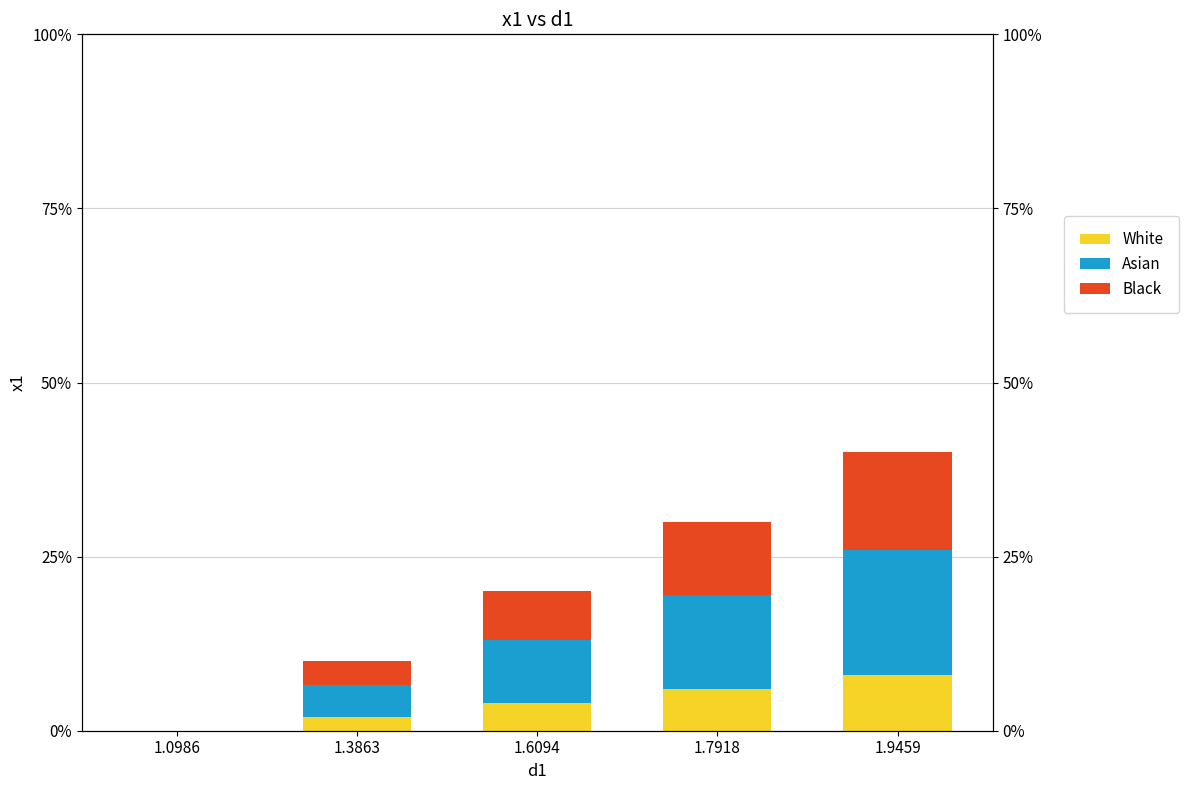

Reading left to right, transcribe all the data shown in this chart.

White: 0.0	2.0	4.0	6.0	8.0
Asian: 0.0	4.5	9.0	13.5	18.0
Black: 0.0	3.5	7.0	10.5	14.0